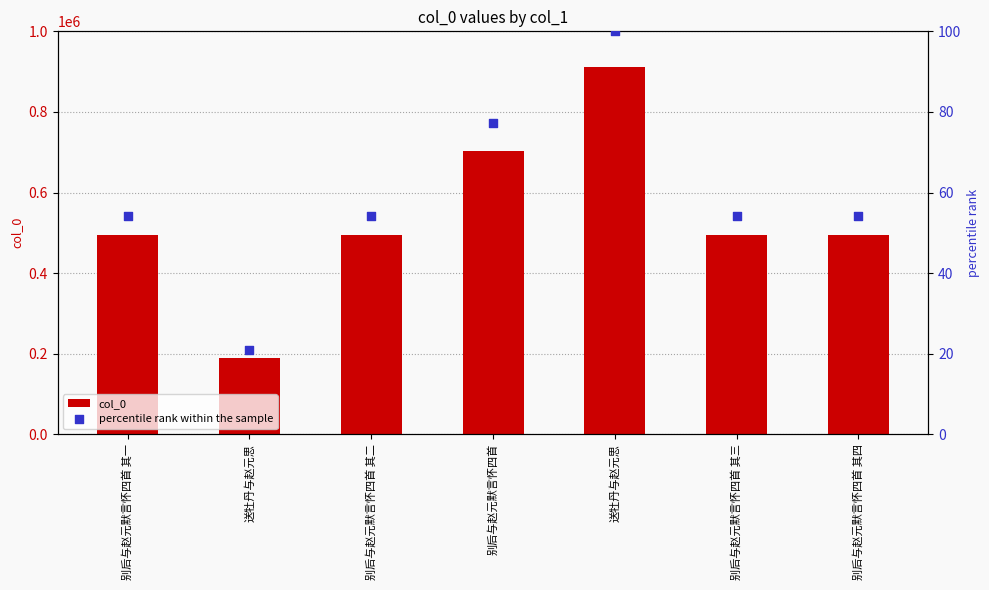

Which series has the largest total across all categories?

col_0